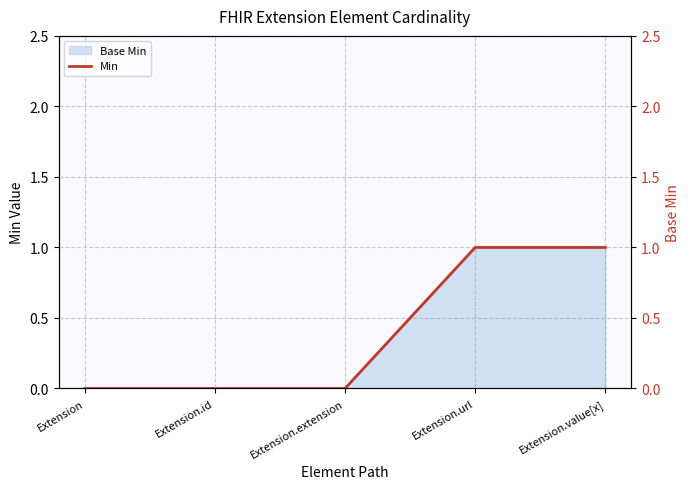

What is the label of the 2nd point from the left?

Extension.id